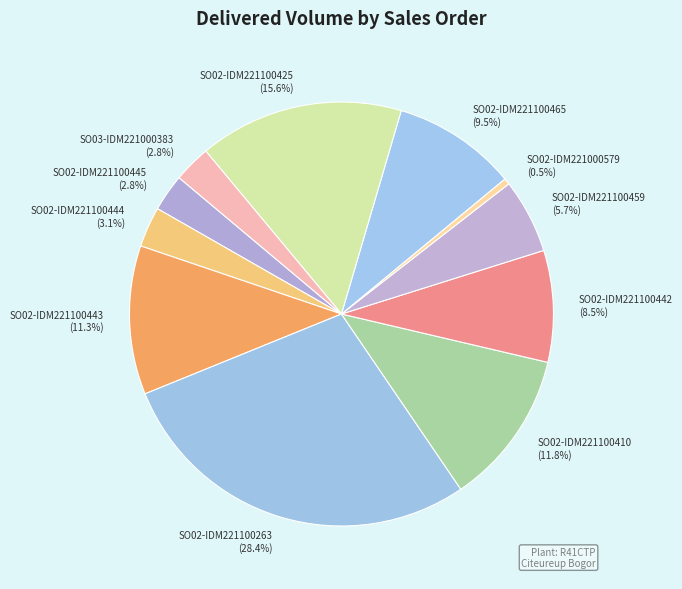

Is it true that SO02-IDM221100459 is 13% of the pie?

False